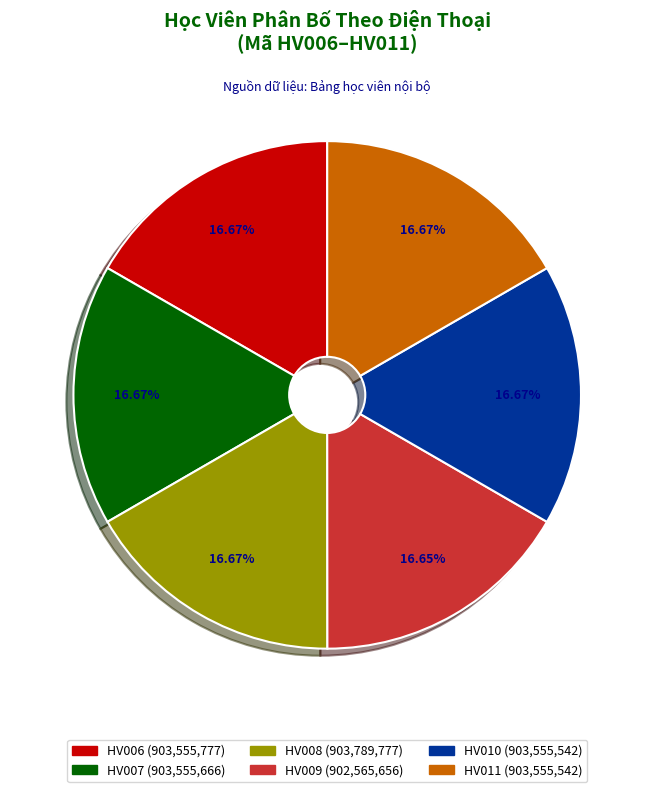

Is there a majority slice in this chart?

No